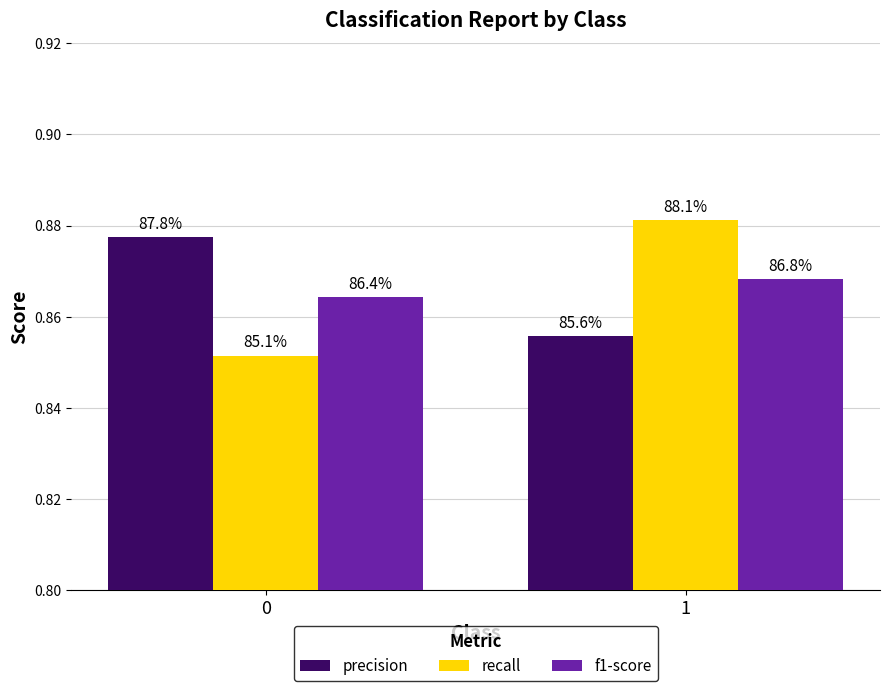

Which category has the highest value across all series?

1